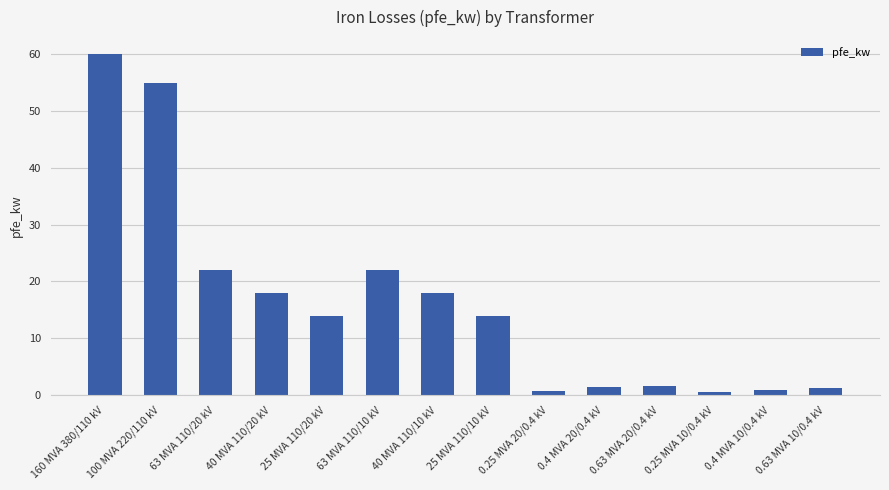

How many bars are there in total?

14